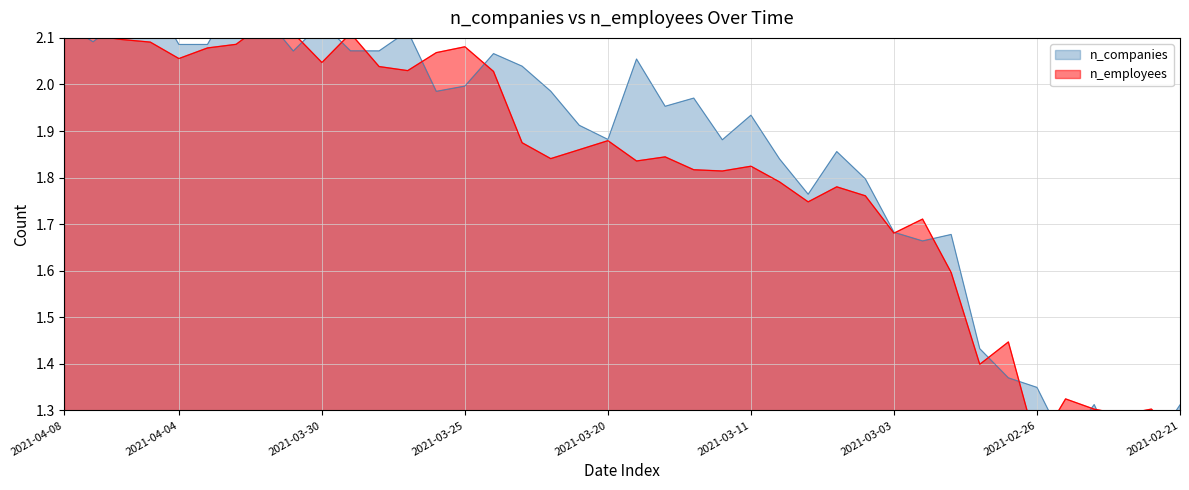

The value of n_employees at 2021-03-16 is 1.8. True or false?

True